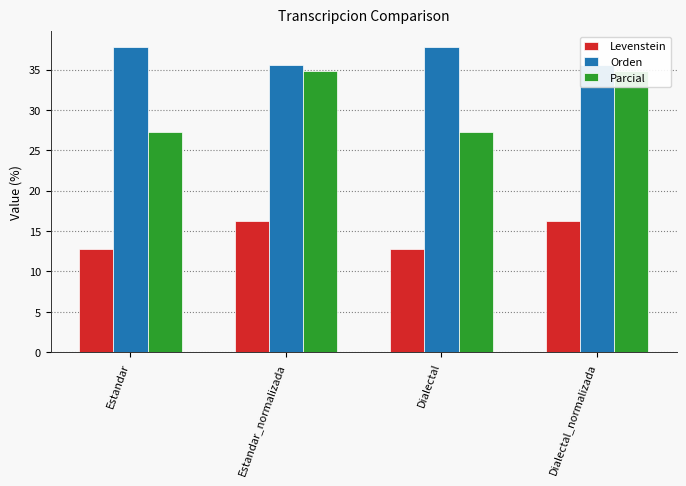

Does the chart contain stacked bars?

No